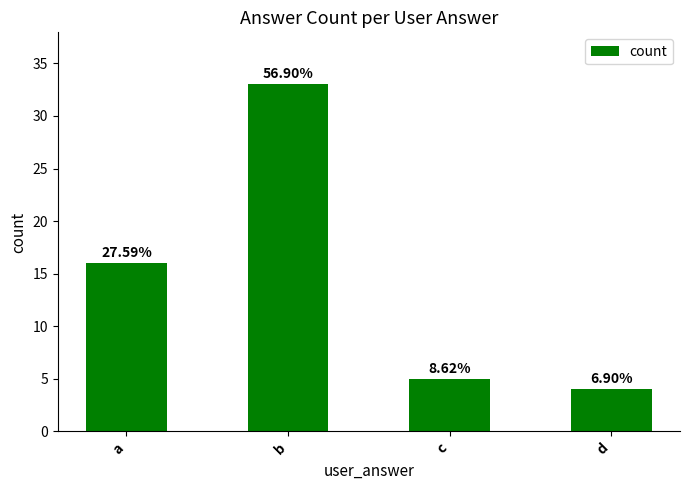

The value at b is 57. True or false?

False